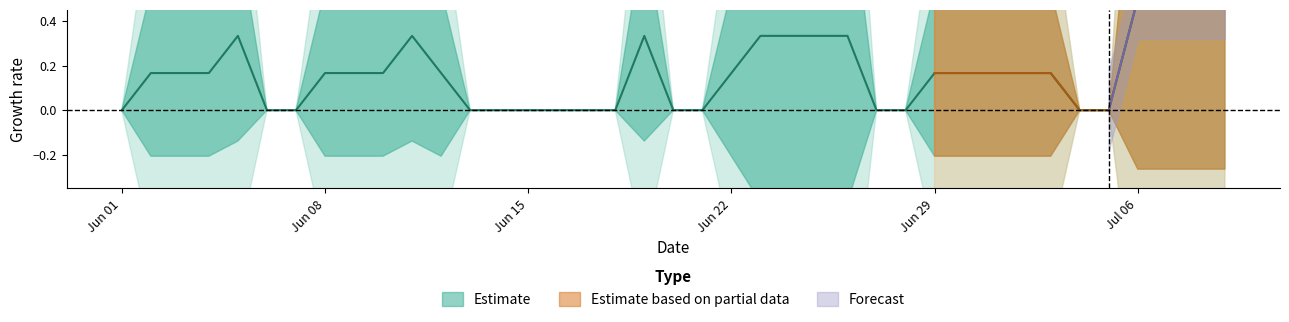

At how many categories does at least one series exceed 1?

8